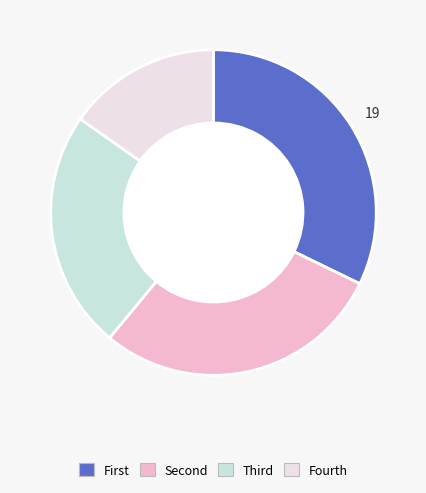

Rank the categories by value from lowest to highest.

4, 3, 2, 1